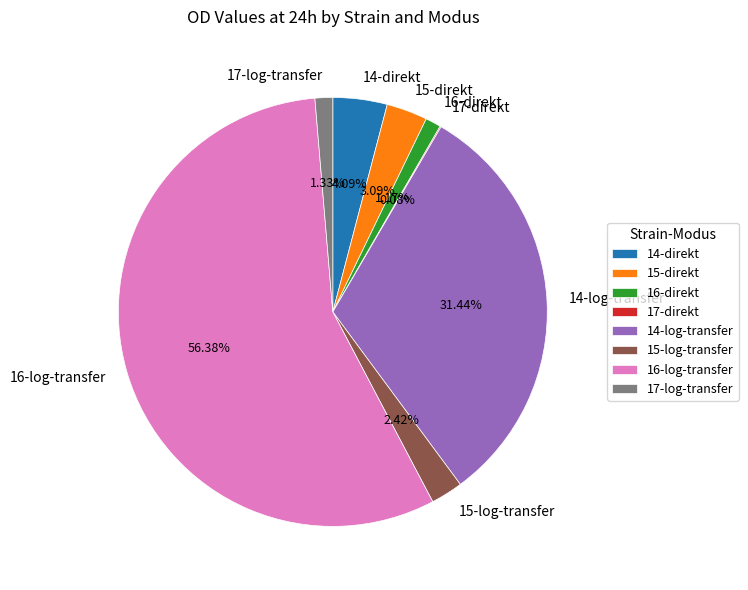

To the nearest percent, what percentage of the pie is 17-log-transfer?

1%